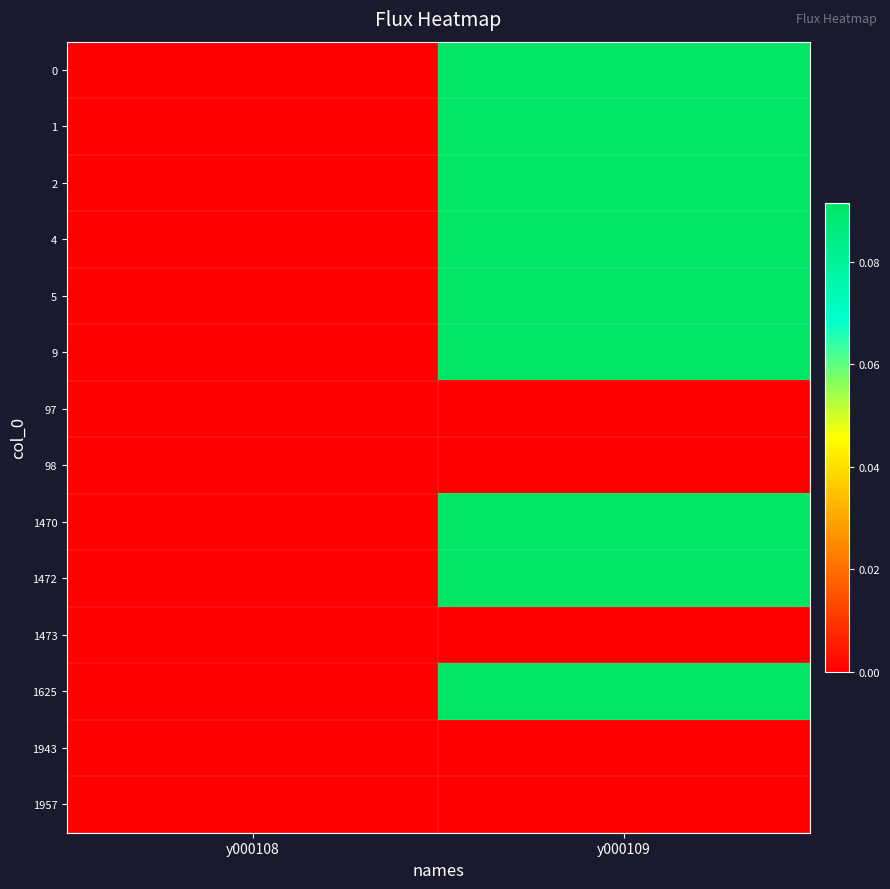

Reading left to right, transcribe all the data shown in this chart.

row_0: 0.0	0.1
row_1: 0.0	0.1
row_2: 0.0	0.1
row_3: 0.0	0.1
row_4: 0.0	0.1
row_5: 0.0	0.1
row_6: 0.0	0.0
row_7: 0.0	0.0
row_8: 0.0	0.1
row_9: 0.0	0.1
row_10: 0.0	0.0
row_11: 0.0	0.1
row_12: 0.0	0.0
row_13: 0.0	0.0